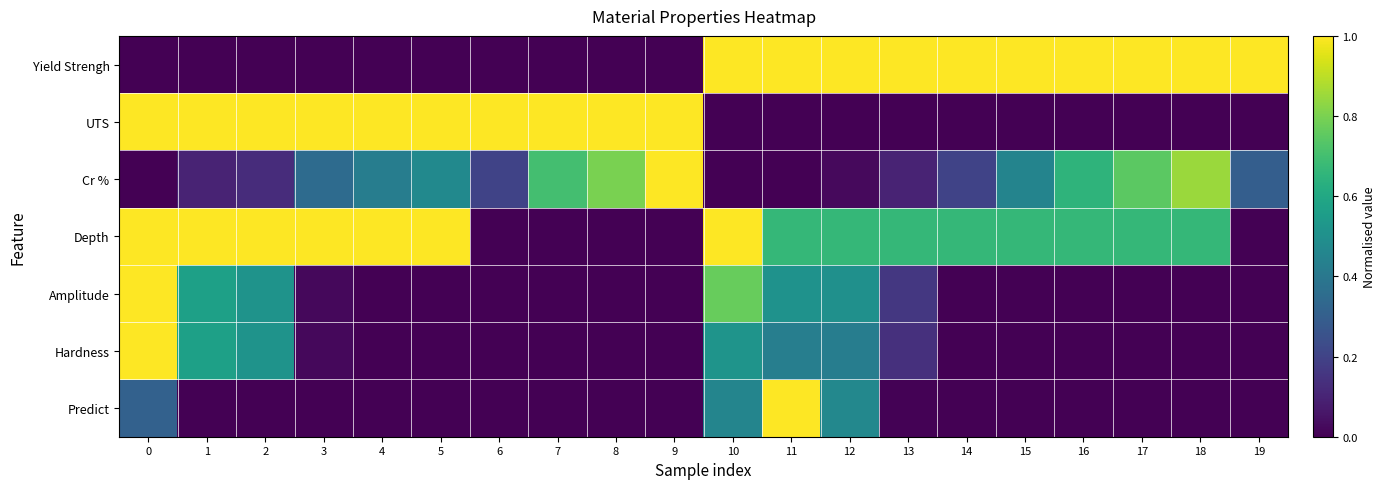

At how many categories does at least one series exceed 0?

20